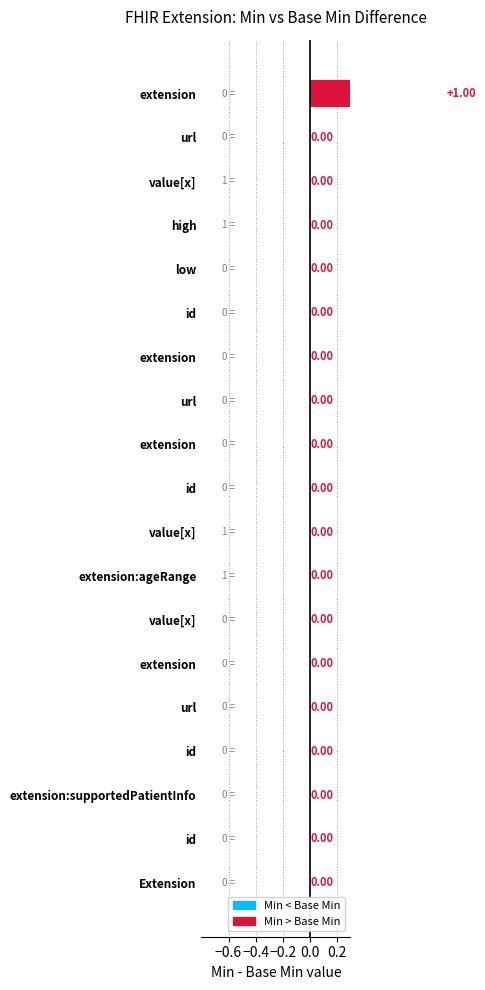

What is the sum of all values?

1